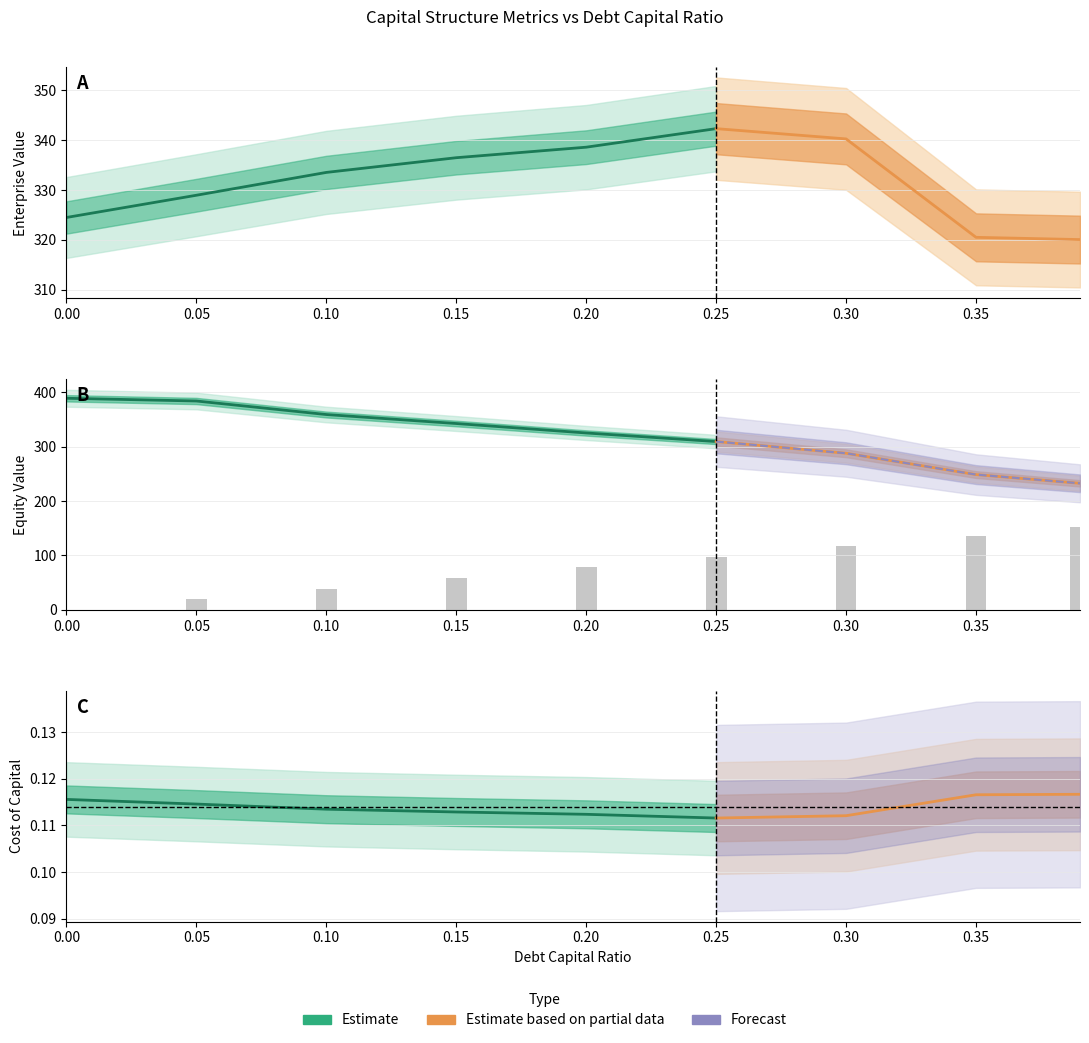

Reading left to right, extract all data points from this chart.

debt_capital: 0.0=0.0	0.05=0.1	0.1=0.1	0.15=0.1	0.2=0.2	0.25=0.2	0.3=0.3	0.35=0.3	0.39=0.4
enterprise_value: 0.0=324.5	0.05=328.9	0.1=333.5	0.15=336.5	0.2=338.6	0.25=342.3	0.3=340.2	0.35=320.5	0.39=320.1
equity_value: 0.0=388.9	0.05=383.9	0.1=359.0	0.15=342.4	0.2=325.1	0.25=309.3	0.3=287.8	0.35=248.6	0.39=232.6
debt: 0.0=0.0	0.05=19.5	0.1=39.0	0.15=58.4	0.2=77.9	0.25=97.4	0.3=116.8	0.35=136.3	0.39=151.9
interest_expense: 0.0=0.0	0.05=0.9	0.1=1.7	0.15=2.8	0.2=4.0	0.25=5.0	0.3=6.6	0.35=10.2	0.39=11.4
cost_capital: 0.0=0.1	0.05=0.1	0.1=0.1	0.15=0.1	0.2=0.1	0.25=0.1	0.3=0.1	0.35=0.1	0.39=0.1